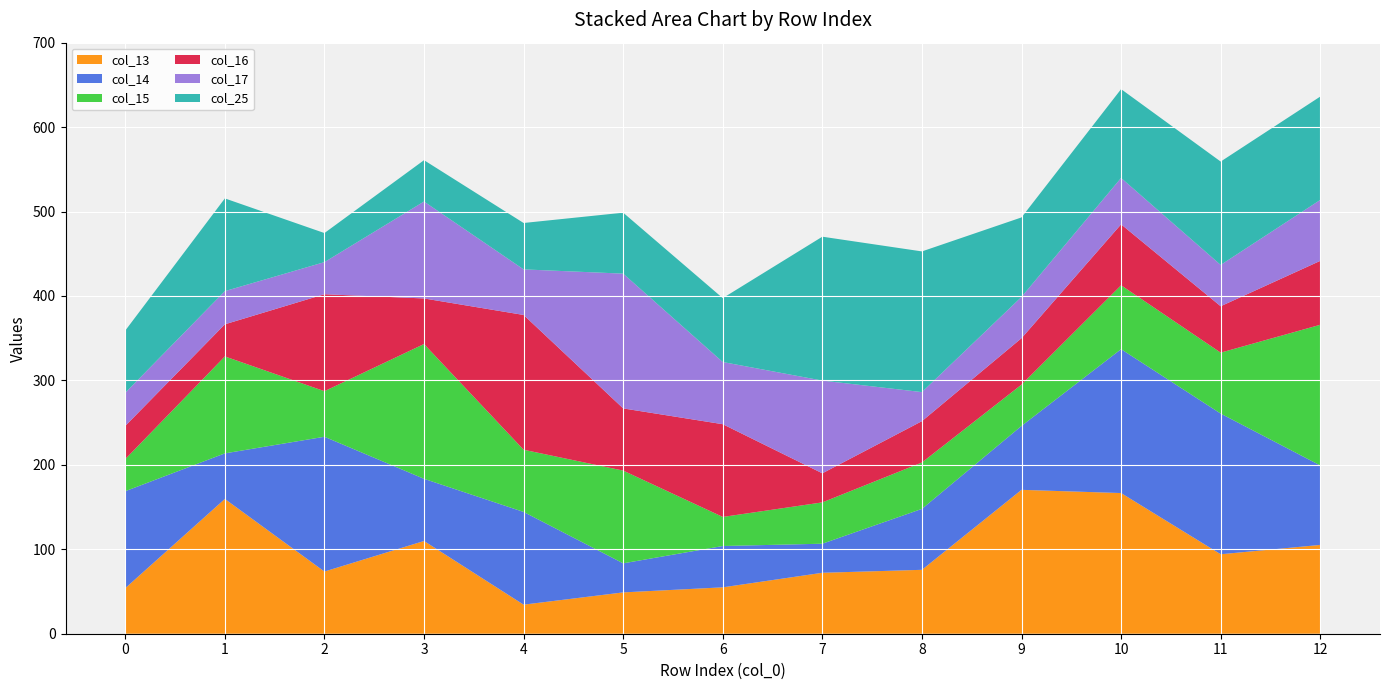

Reading left to right, transcribe all the data shown in this chart.

col_13: 0=54.0	1=159.6	2=73.6	3=109.8	4=34.4	5=48.9	6=54.9	7=72.2	8=75.7	9=170.4	10=166.6	11=94.1	12=105.2
col_14: 0=114.8	1=54.0	2=159.6	3=73.6	4=109.8	5=34.4	6=48.9	7=34.4	8=72.2	9=75.7	10=170.4	11=166.6	12=94.1
col_15: 0=38.0	1=114.8	2=54.0	3=159.6	4=73.6	5=109.8	6=34.4	7=48.9	8=54.9	9=48.9	10=75.7	11=72.2	12=166.6
col_16: 0=39.3	1=38.0	2=114.8	3=54.0	4=159.6	5=73.6	6=109.8	7=34.4	8=48.9	9=54.9	10=72.2	11=54.9	12=75.7
col_17: 0=39.3	1=39.3	2=38.0	3=114.8	4=54.0	5=159.6	6=73.6	7=109.8	8=34.4	9=48.9	10=54.9	11=48.9	12=72.2
col_25: 0=73.6	1=109.8	2=34.4	3=48.9	4=54.9	5=72.2	6=75.7	7=170.4	8=166.6	9=94.1	10=105.2	11=122.4	12=122.4